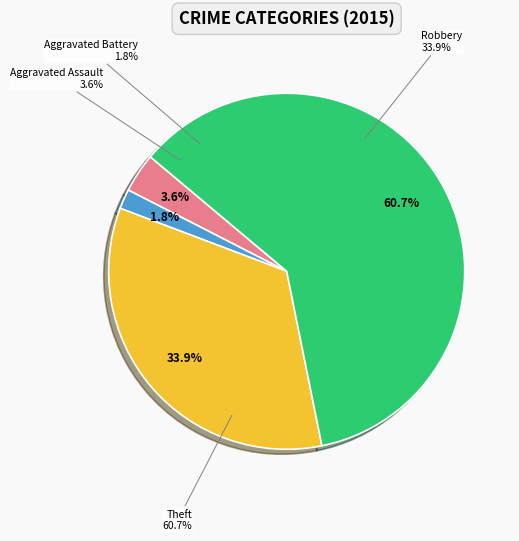

How many slices are in this pie chart?

4